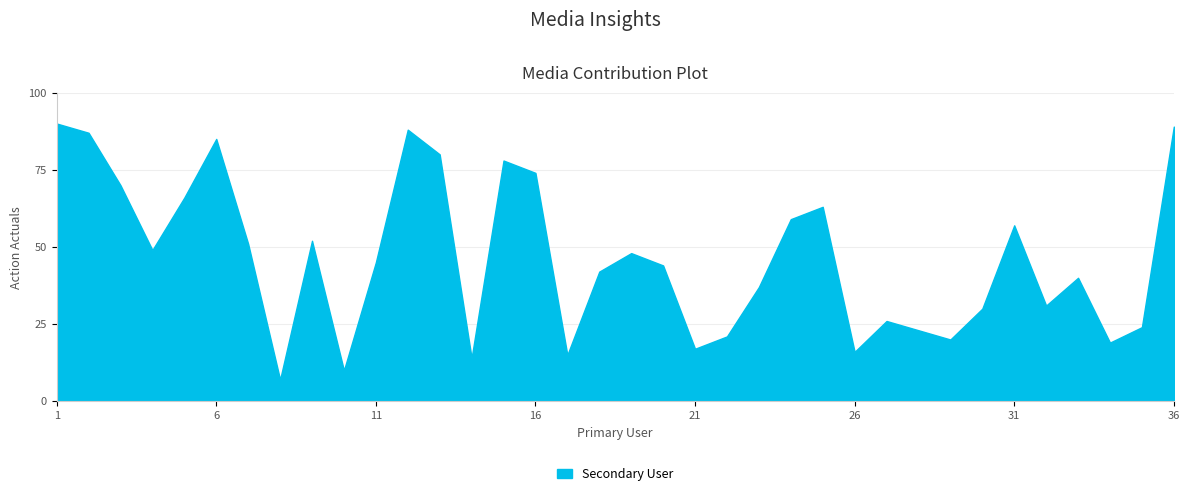

What is the smallest value displayed?

7